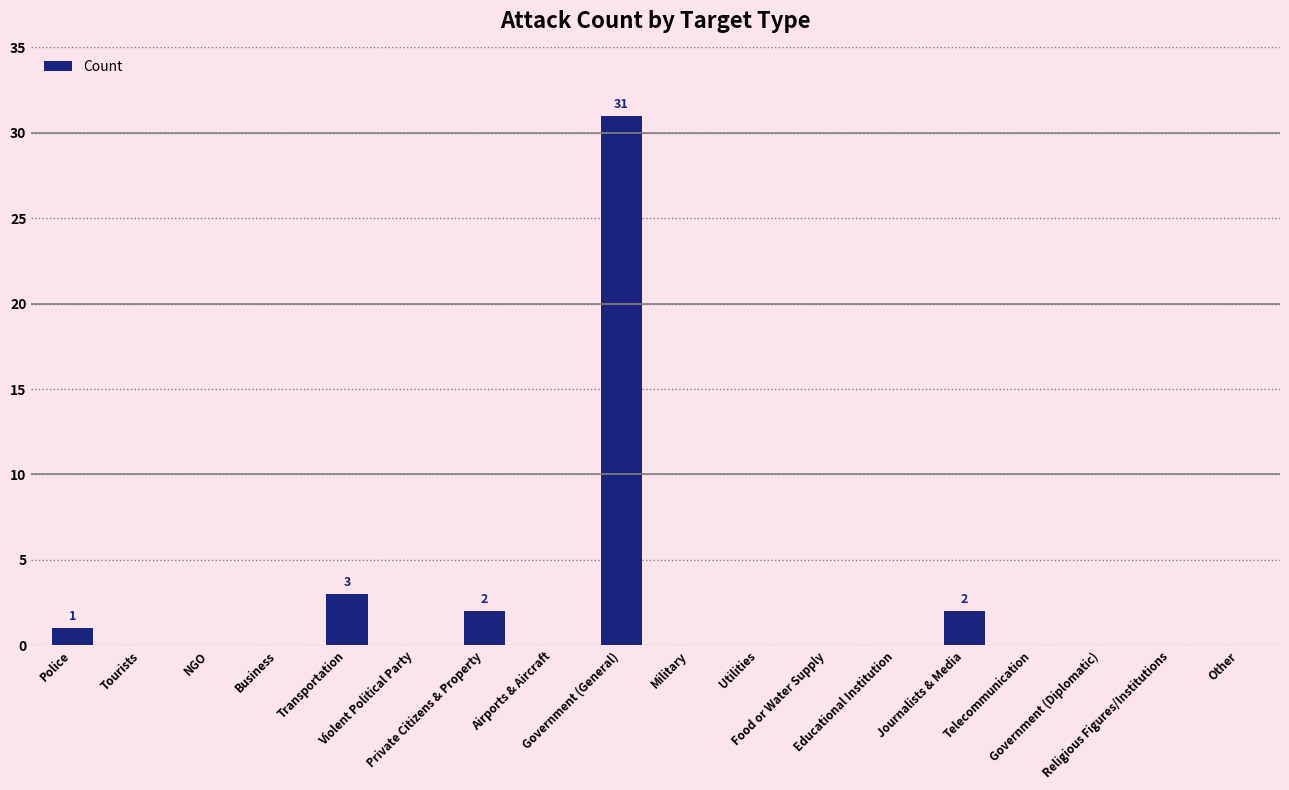

What is the sum of all values?

39